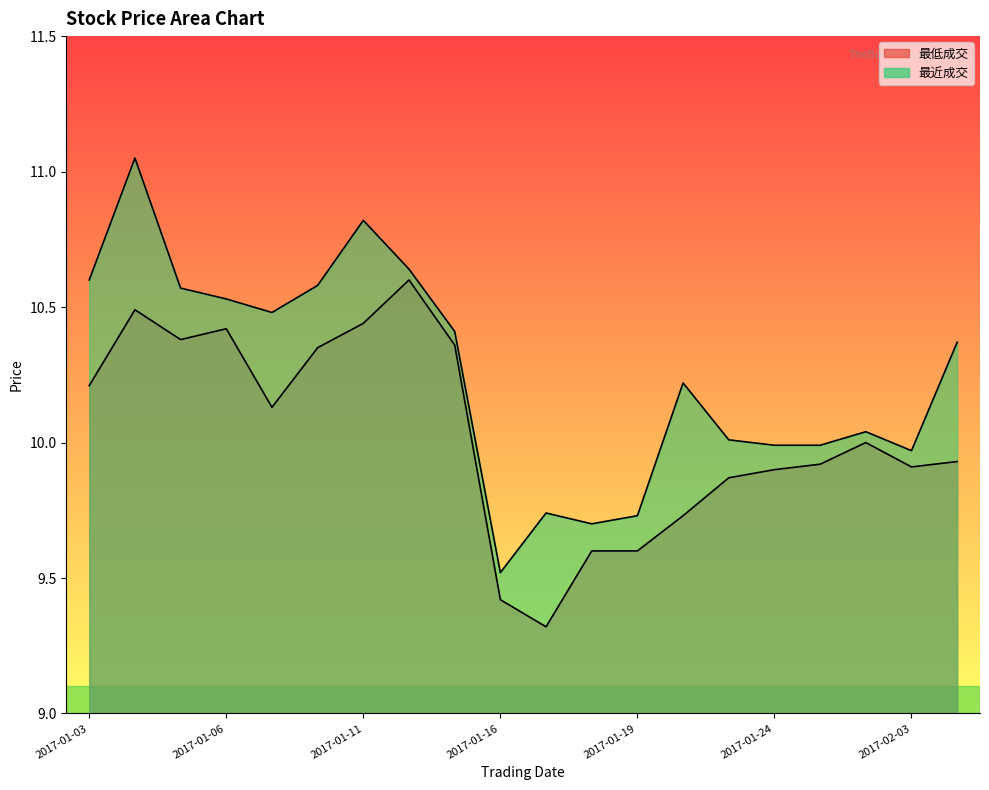

What is the sum of the 最低成交 values at 2017-01-04 and 2017-01-09?

20.6